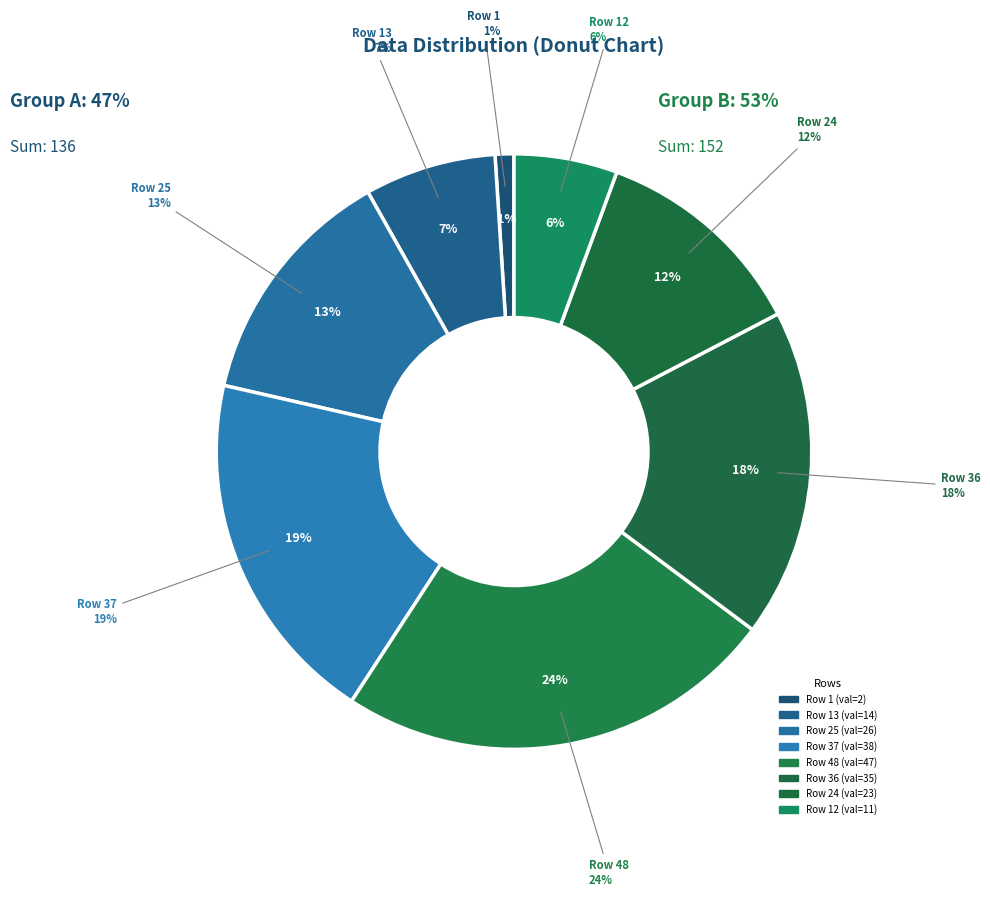

To the nearest percent, what percentage of the pie is 37?

19%